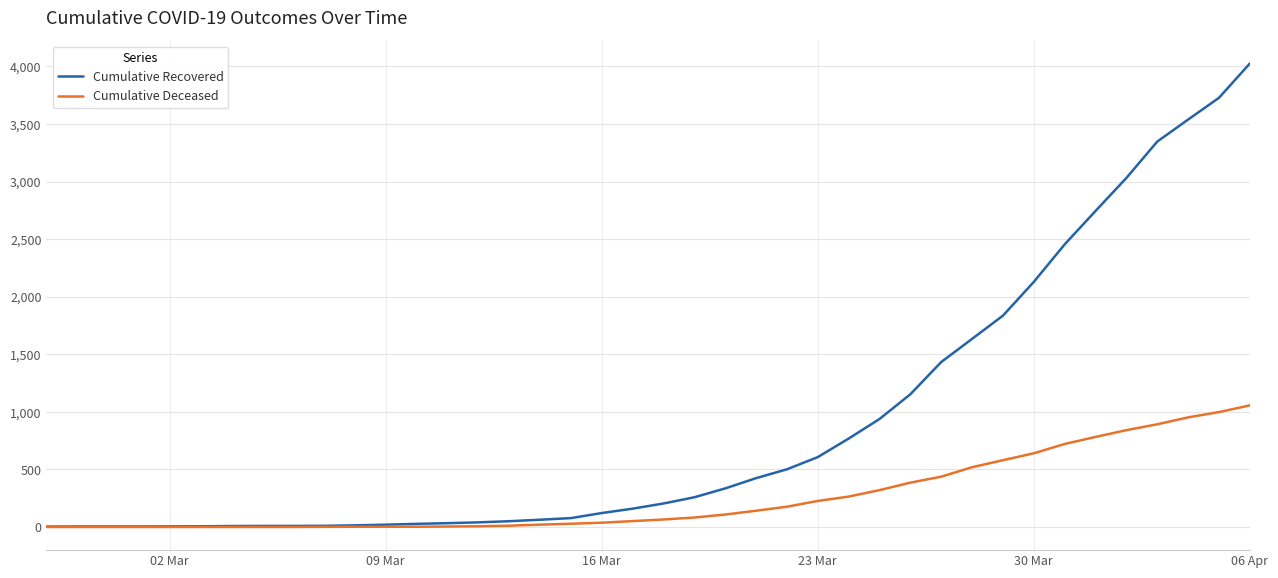

Which series has the largest total across all categories?

Cumulative Recovered